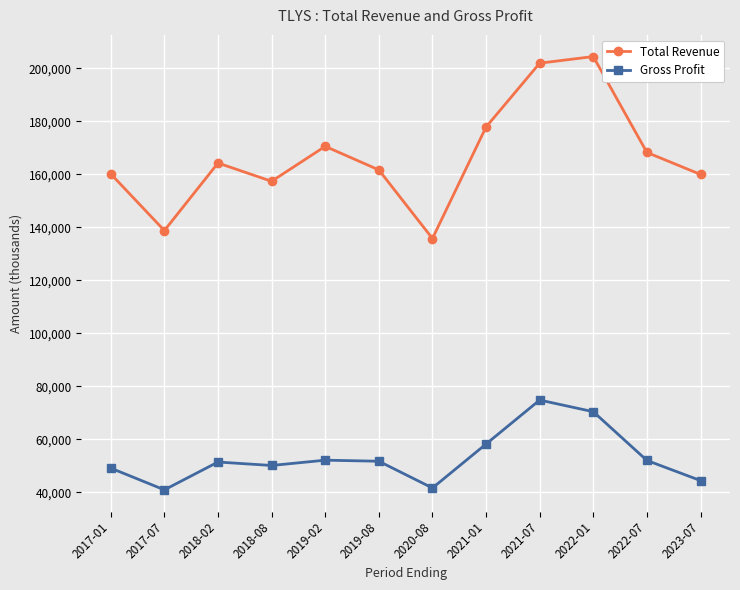

What are all the series names shown in the legend?

Total Revenue, Gross Profit